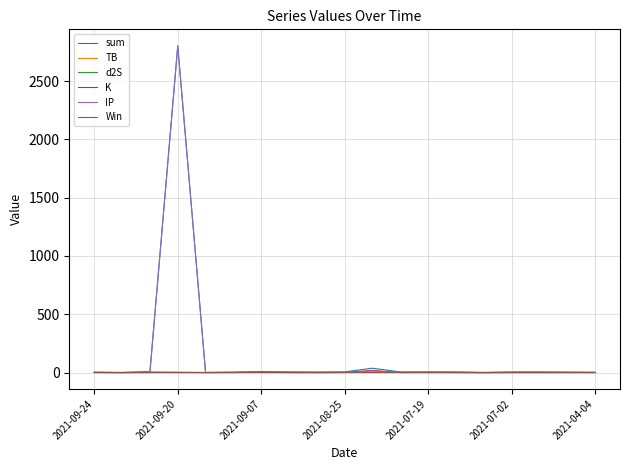

What is the maximum value for sum?

2803.2